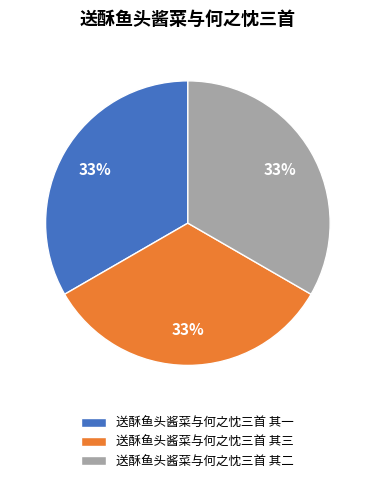

The 送酥鱼头酱菜与何之忱三首 其一 slice represents 42% of the pie. True or false?

False